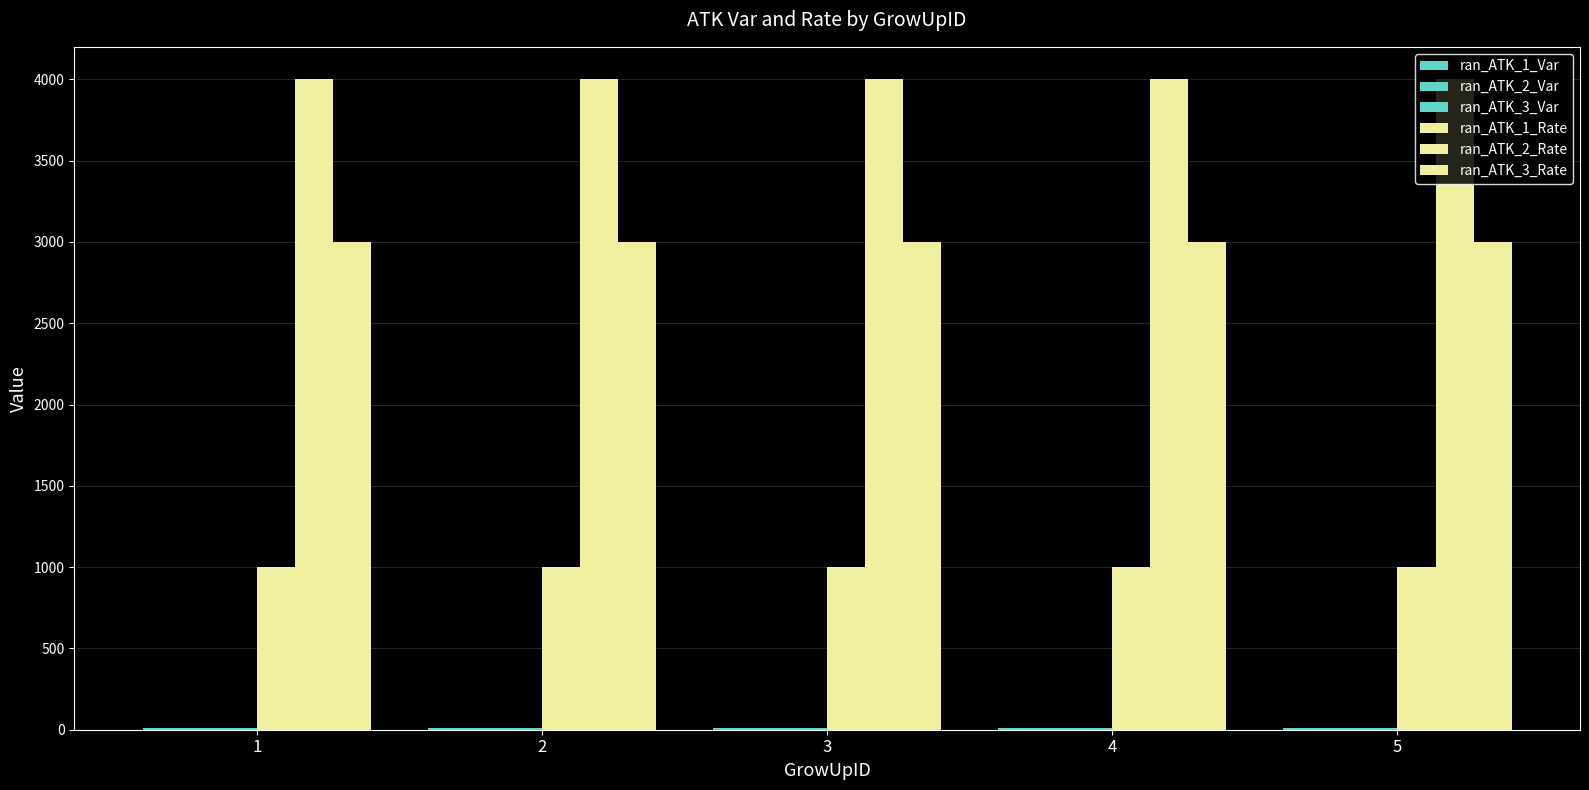

What is the total value across all series at 3?

8027